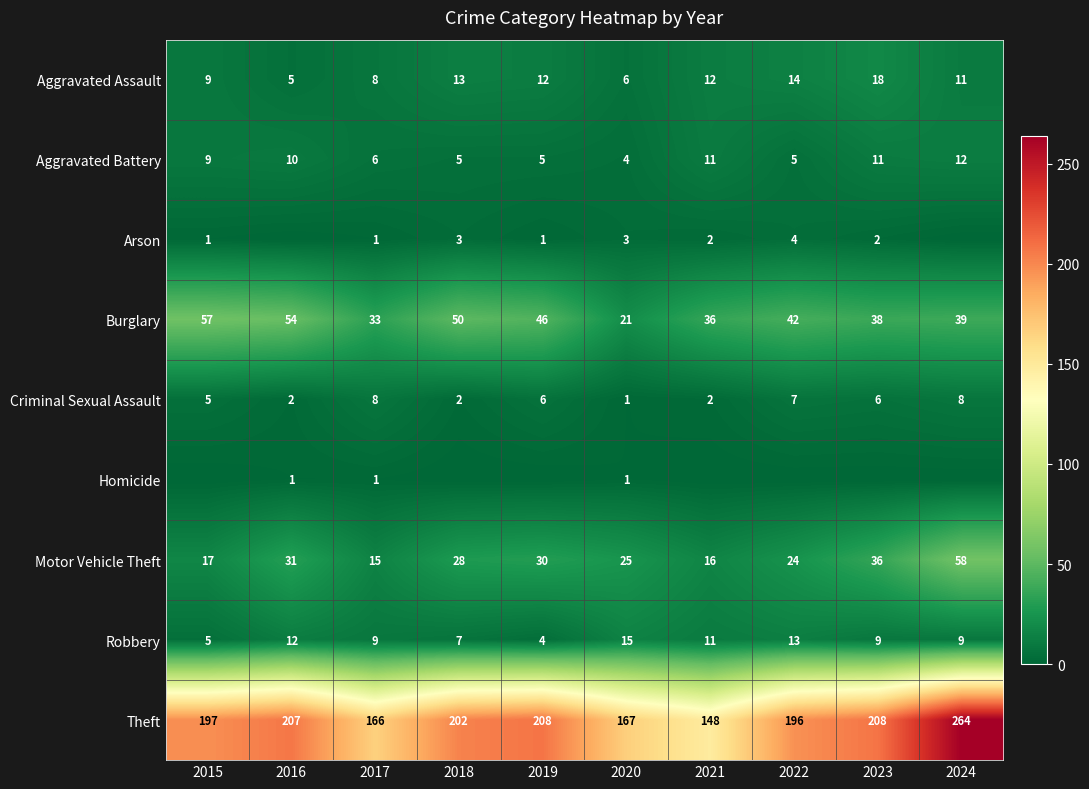

True or false: Arson has a value of 1 at 2018.

False